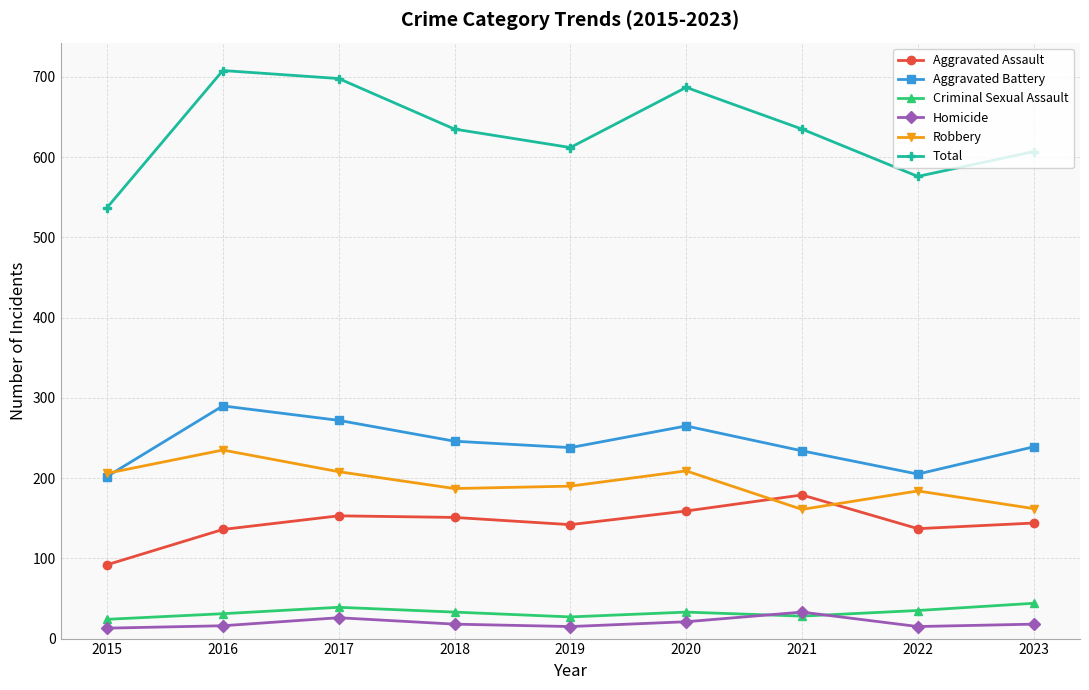

What is the sum of the Criminal Sexual Assault values at 2018 and 2019?

60